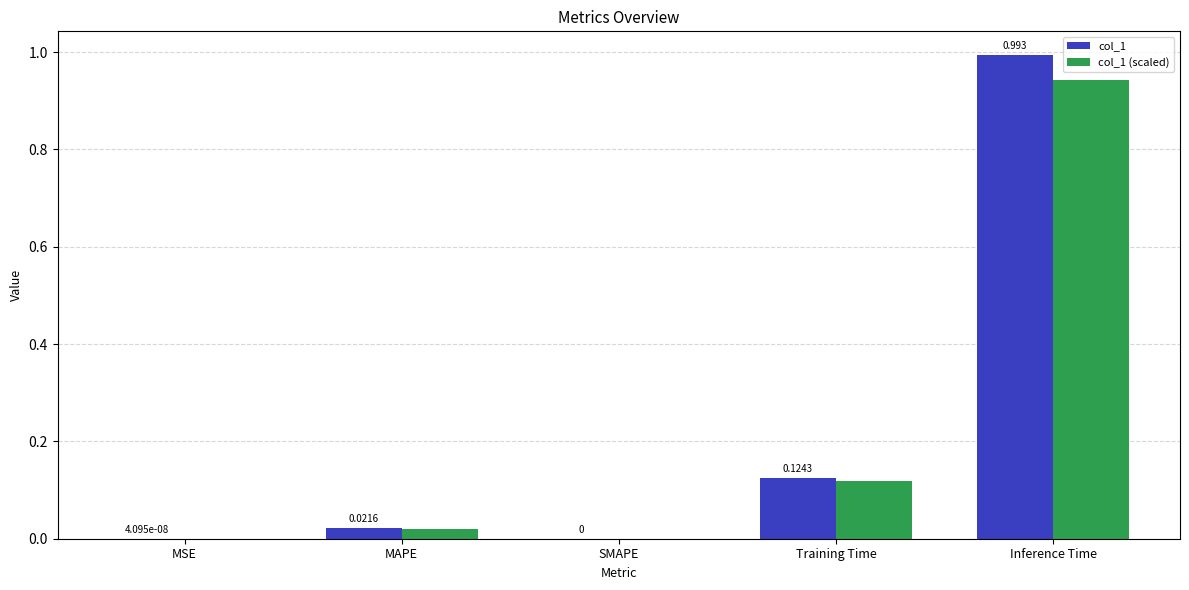

Does the chart contain stacked bars?

No